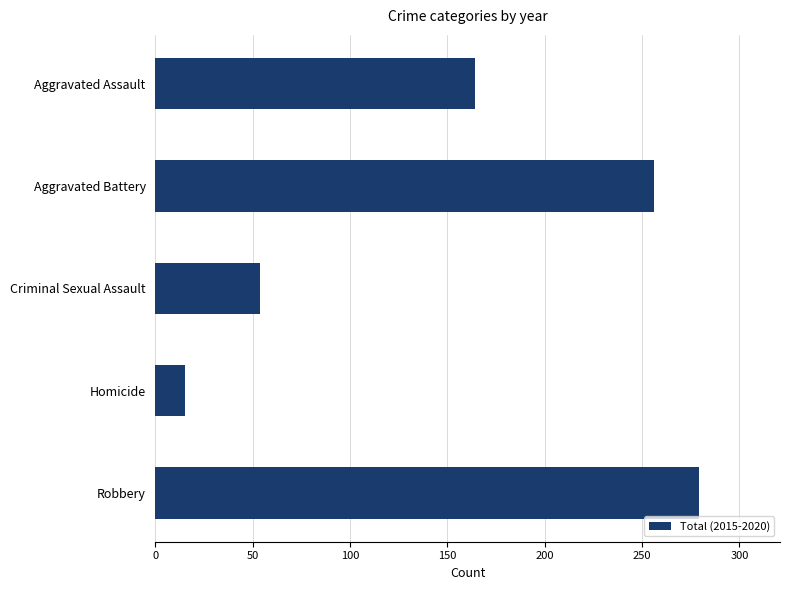

True or false: the data shows 164 at Aggravated Assault.

True